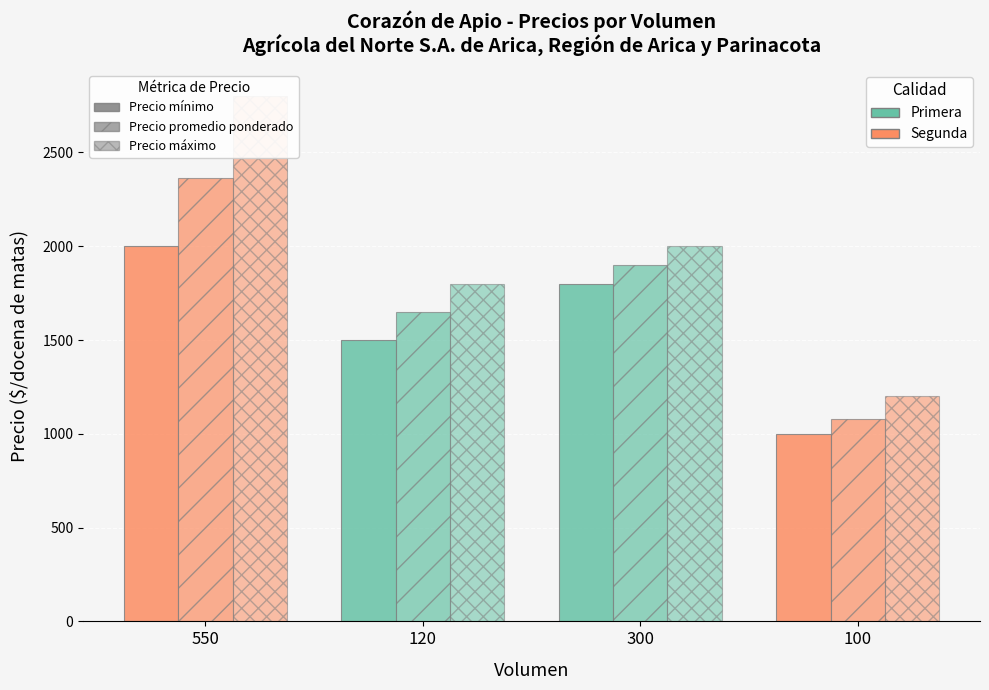

How many values in the Precio promedio ponderado series exceed 1900?

1